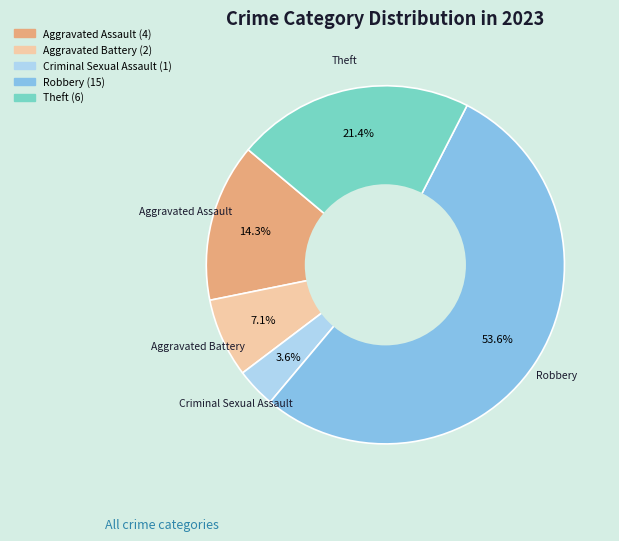

To the nearest percent, what is the difference between the Aggravated Assault and Theft slice percentages?

7%